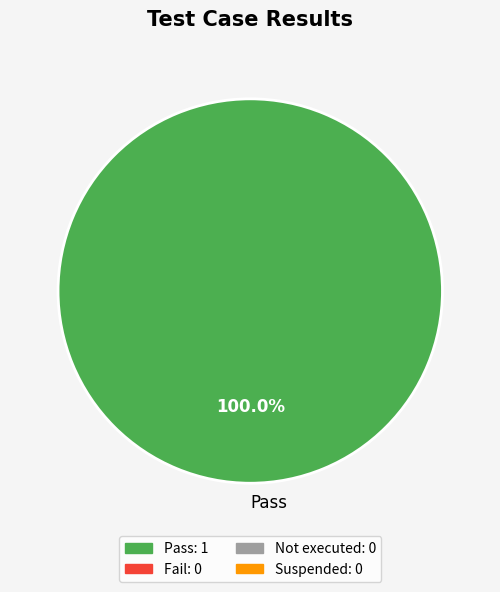

Does Pass account for over 50% of the chart?

Yes